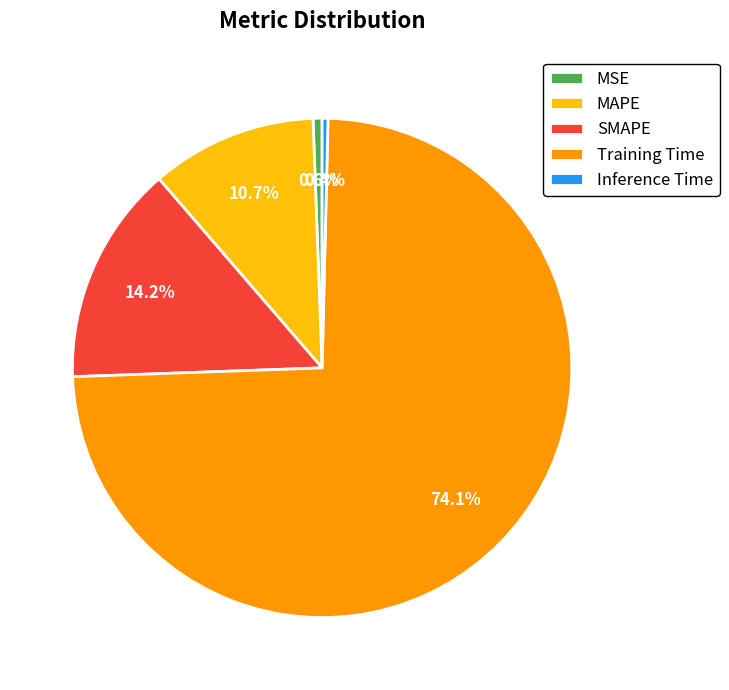

True or false: Training Time accounts for 74% of the total.

True